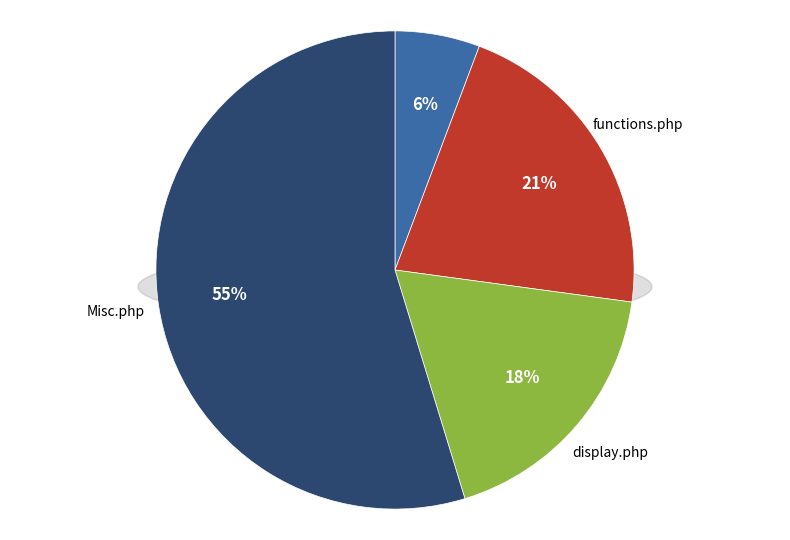

Approximately how many times larger is the value at Misc.php compared to display.php?

3.0